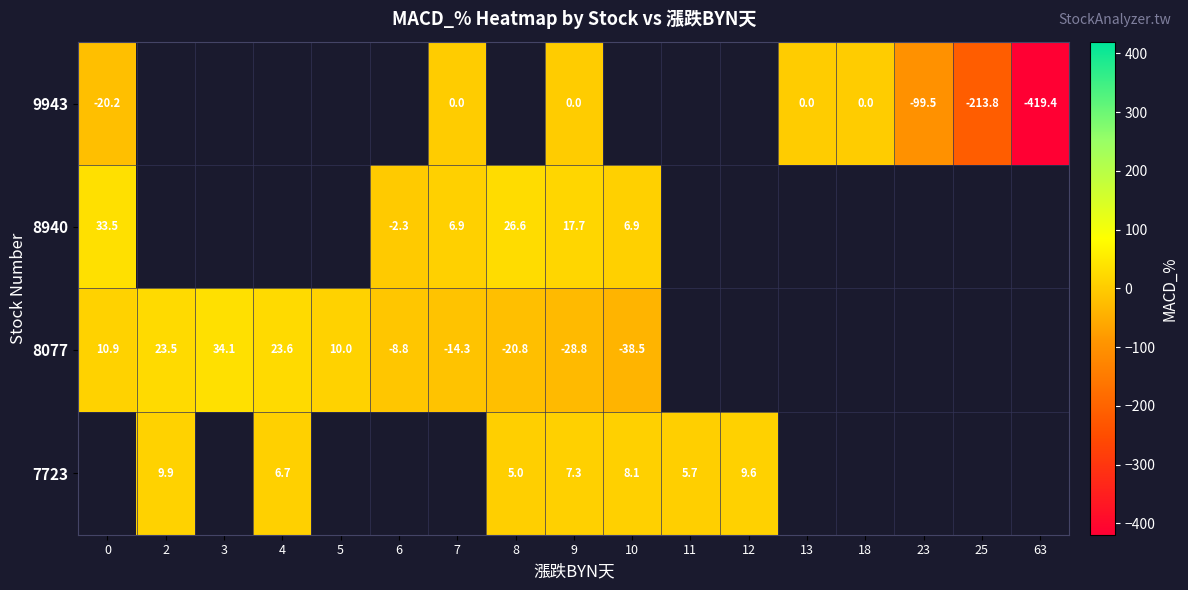

How many series are shown in this chart?

4